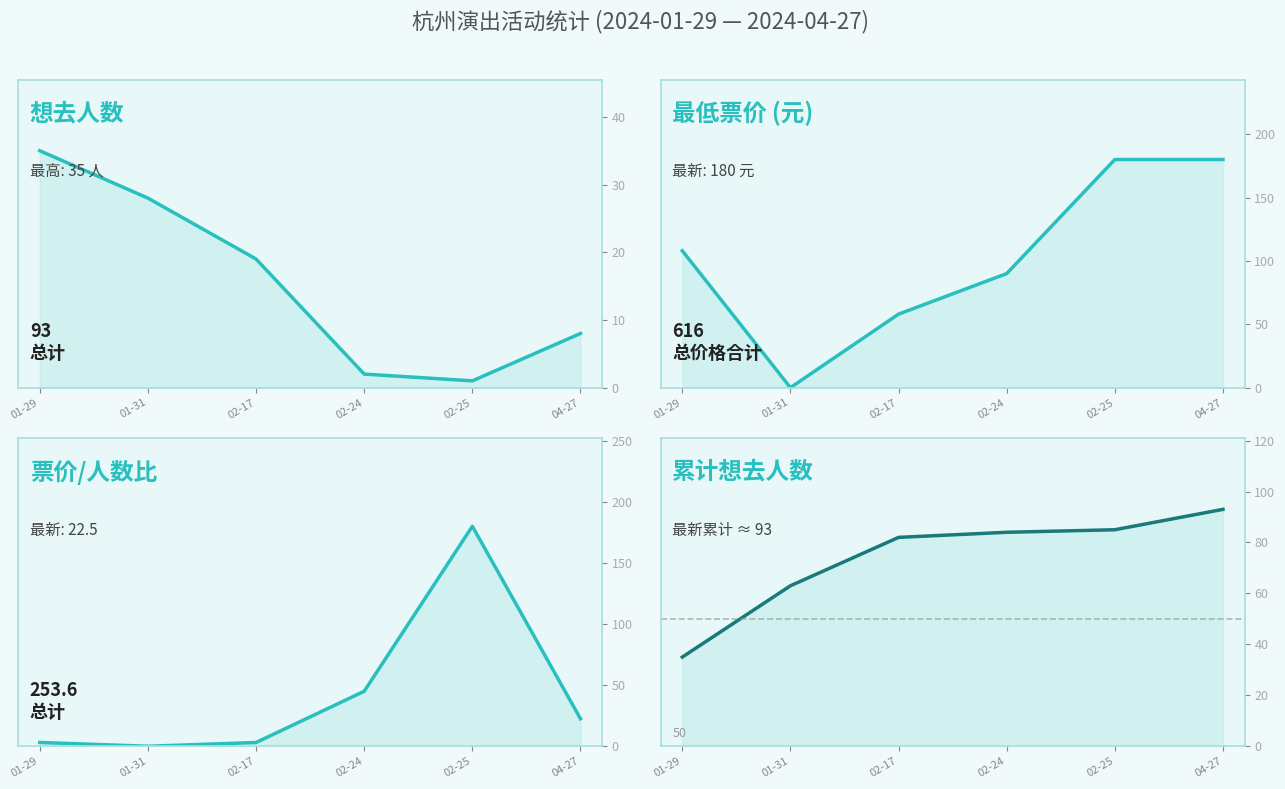

Reading left to right, extract all data points from this chart.

想去人数: 01-29=35.0	01-31=28.0	02-17=19.0	02-24=2.0	02-25=1.0	04-27=8.0
最低票价: 01-29=108.0	01-31=0.0	02-17=58.0	02-24=90.0	02-25=180.0	04-27=180.0
票价/人数比: 01-29=3.1	01-31=0.0	02-17=3.1	02-24=45.0	02-25=180.0	04-27=22.5
累计想去人数: 01-29=35.0	01-31=63.0	02-17=82.0	02-24=84.0	02-25=85.0	04-27=93.0